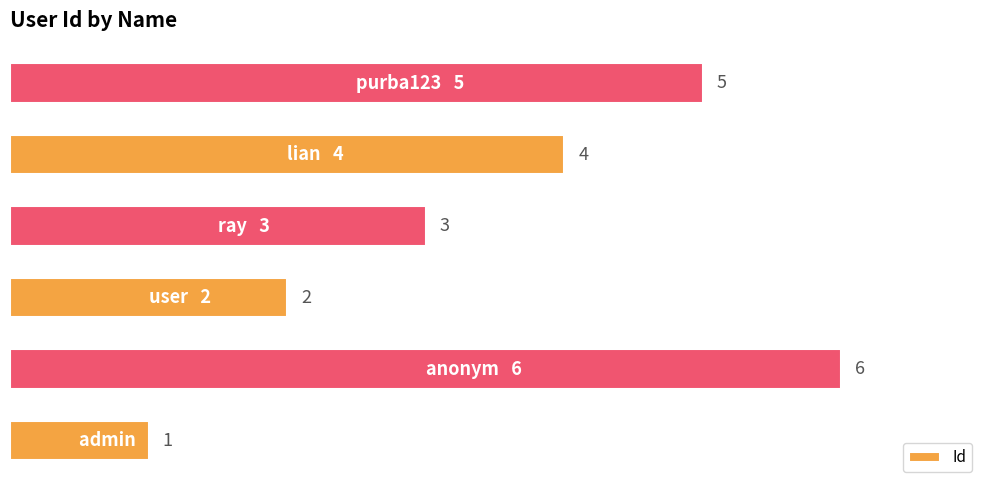

The chart shows a value of 1 at ray. True or false?

False